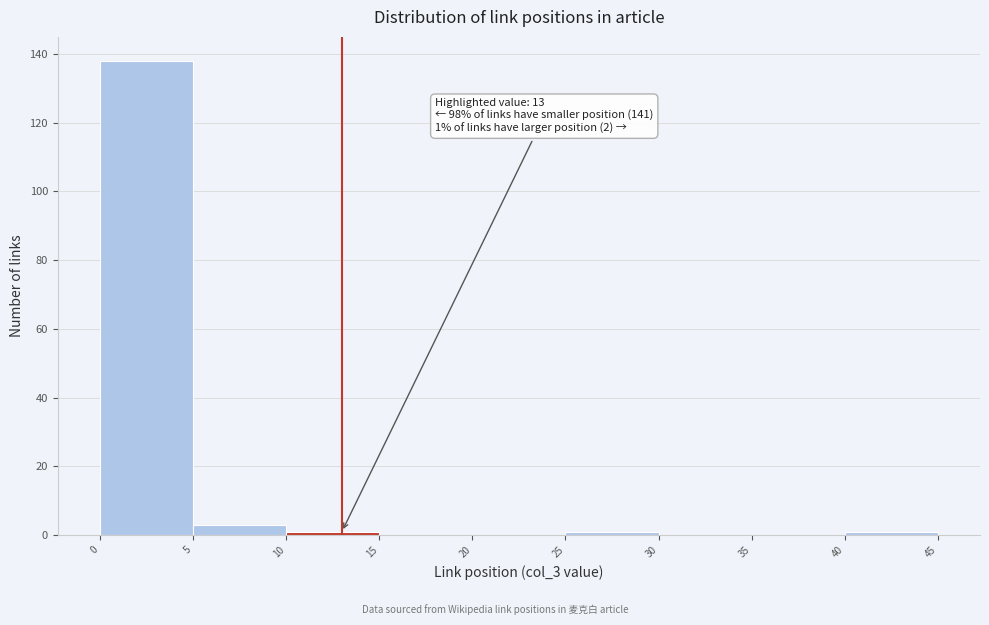

Which range on the x-axis has the tallest bar?

0 to 5